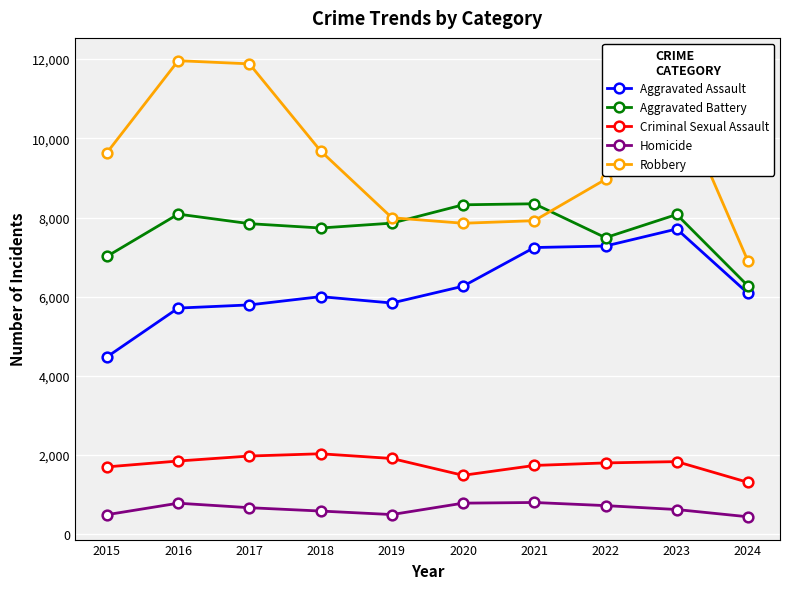

True or false: Aggravated Assault has a value of 7280 at 2022.

True